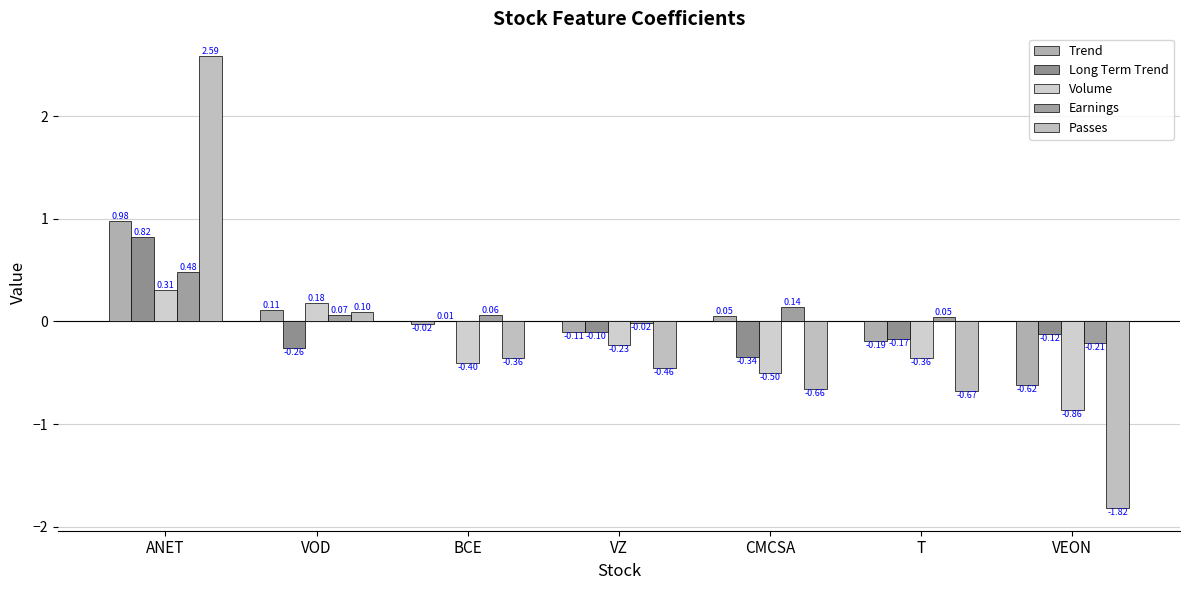

What is the label of the 3rd bar from the left?

BCE